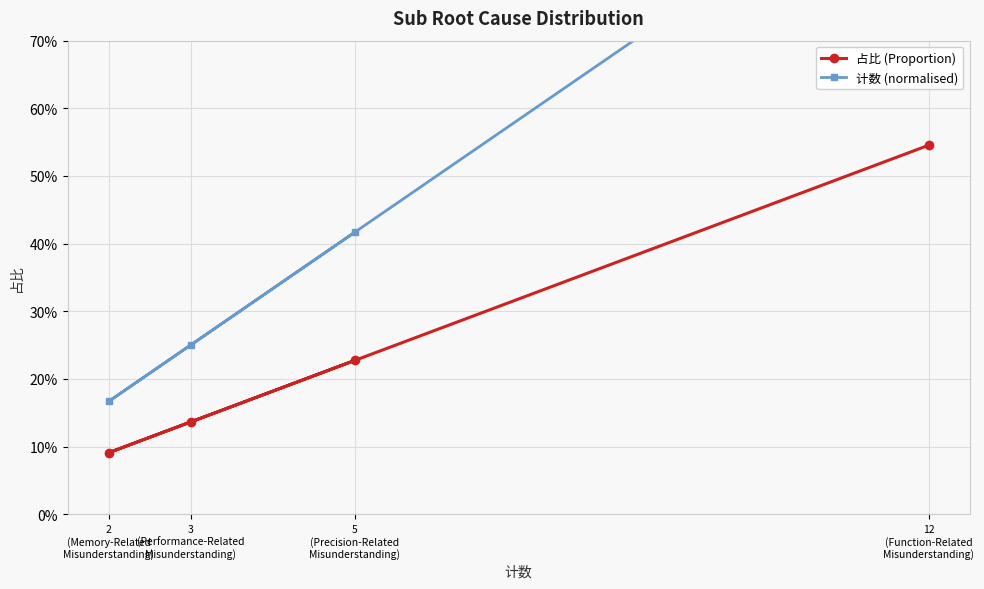

Between 12
(Function-Related
Misunderstanding) and 5
(Precision-Related
Misunderstanding), which is larger?

12
(Function-Related
Misunderstanding)